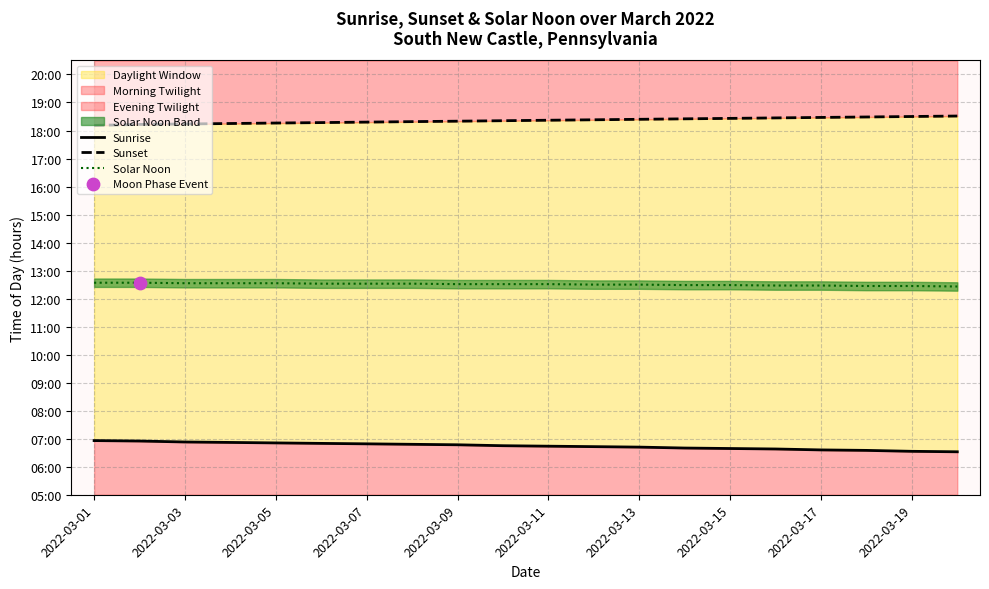

What is the total value across all series at 19?

37.5